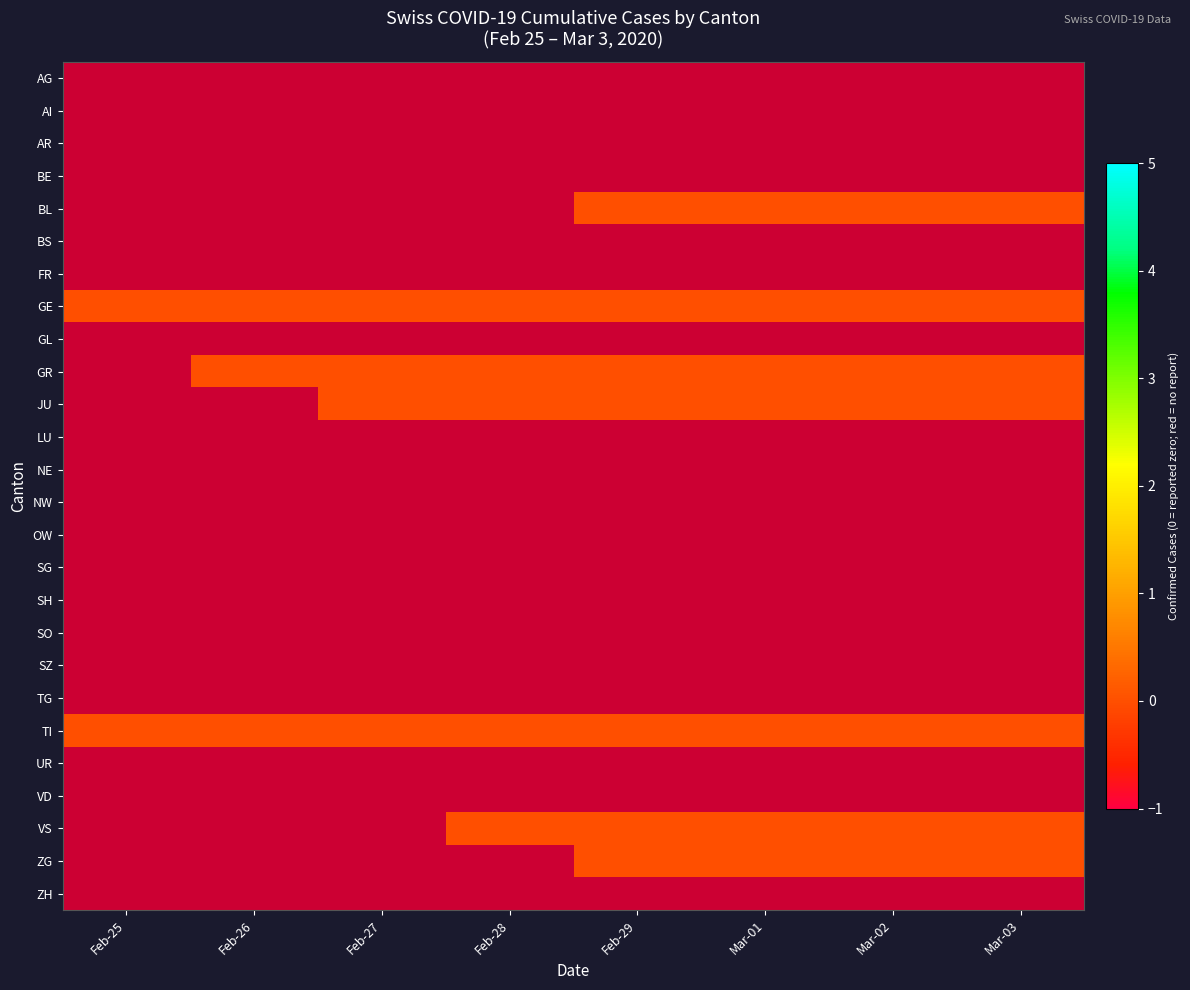

How many distinct data groups are displayed?

26